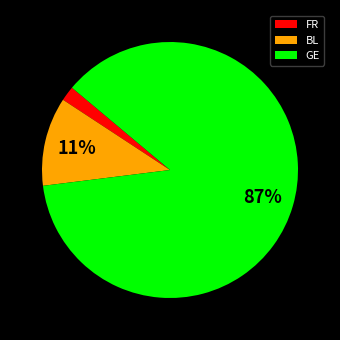

To the nearest percent, what is the combined percentage of GE and FR?

89%